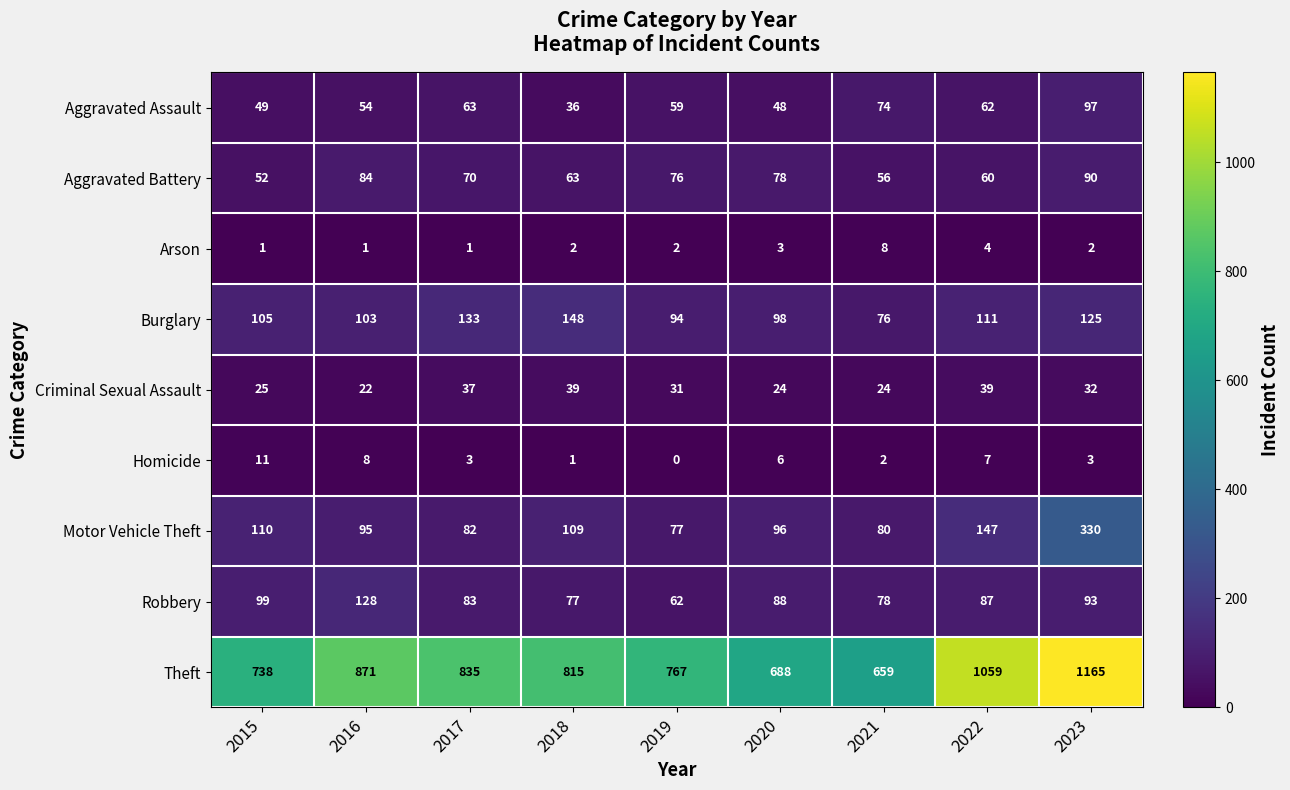

Where is Burglary nearest to the value 112?

2022